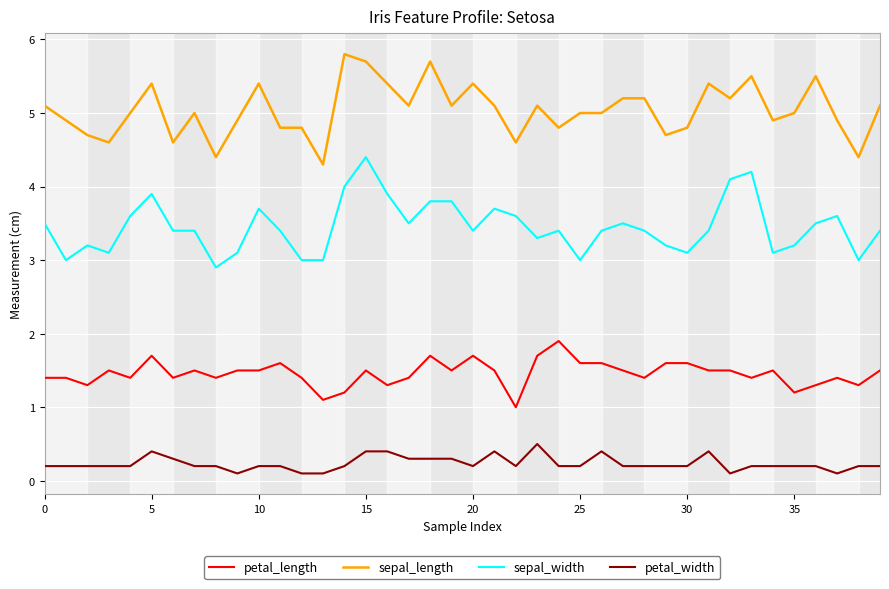

Rank the series by their maximum value, from highest to lowest.

sepal_length, sepal_width, petal_length, petal_width